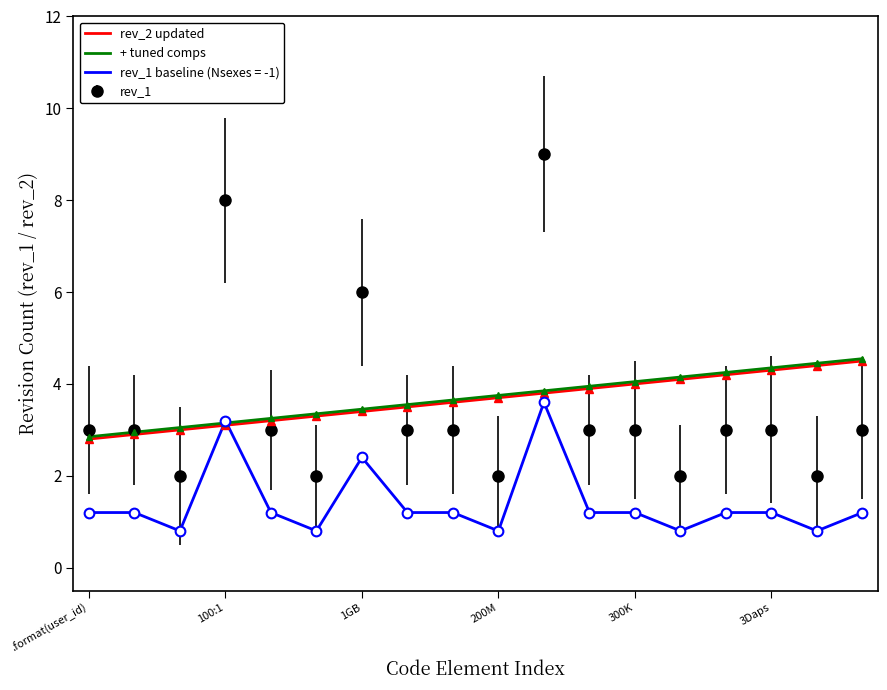

Which series has the widest spread of values?

rev_1